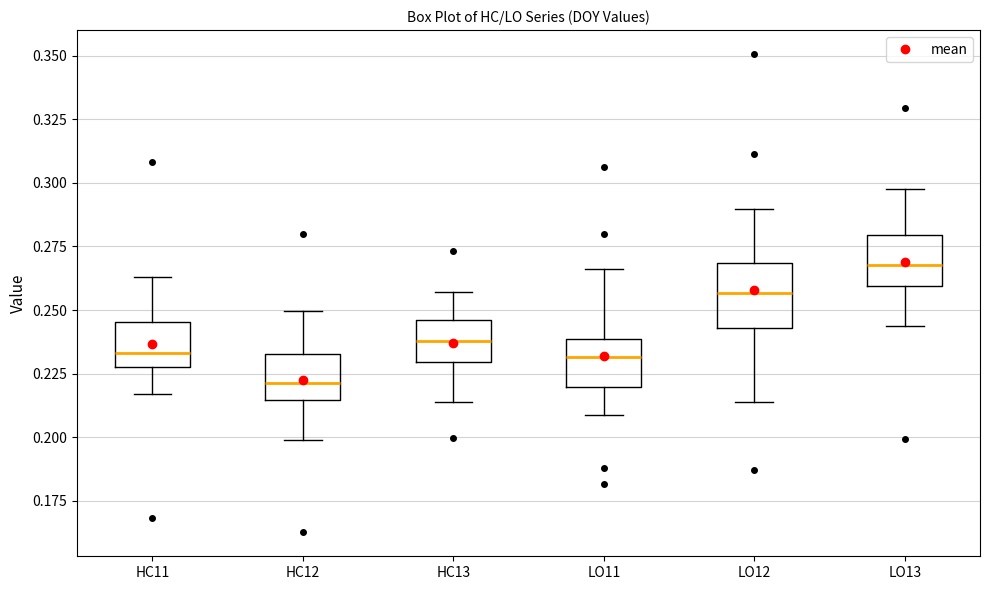

Where does the median line of the box for LO12 sit on the y-axis? The values are not printed on the chart, so give them approximately, as read against the axis.

0.255